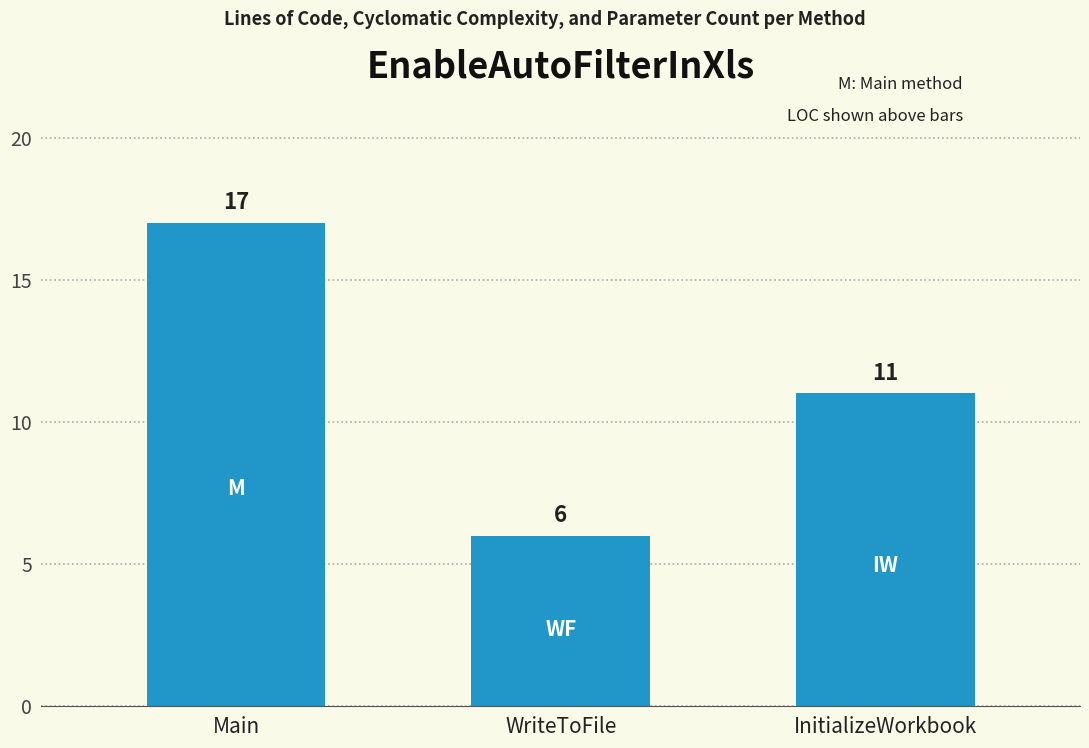

What value does the data have at WriteToFile?

6